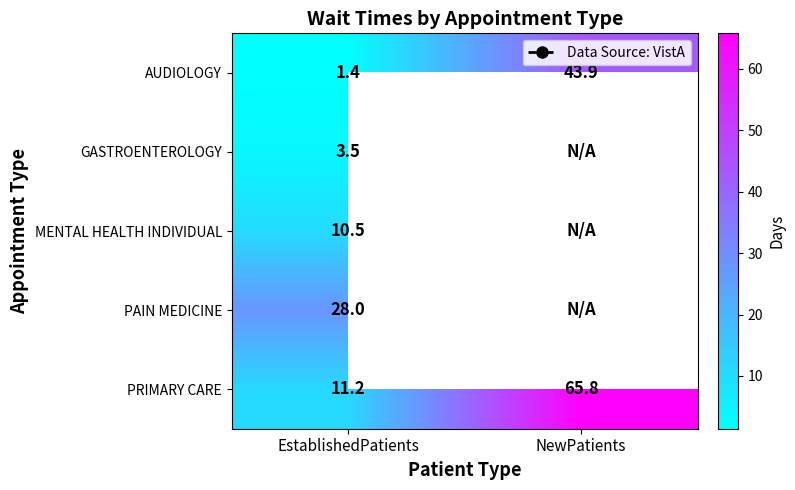

At which label does PRIMARY CARE first exceed 65?

NewPatients